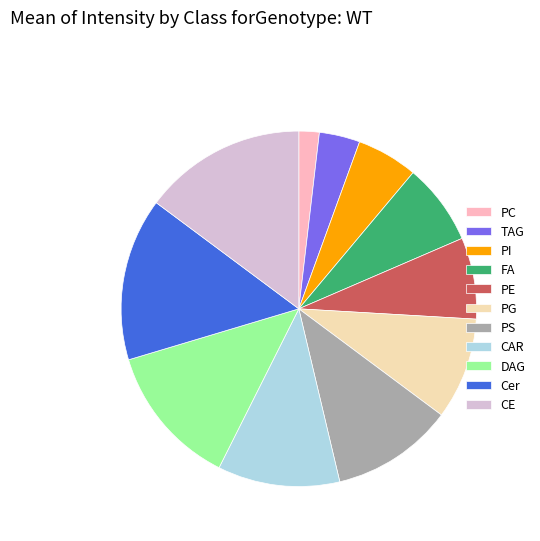

Between PE and Cer, which is larger?

Cer